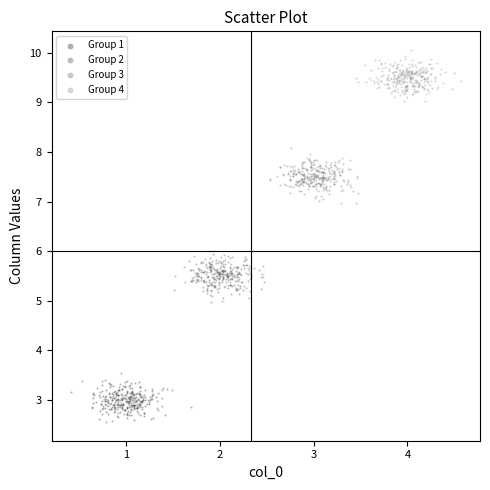

Which series reaches the maximum Y coordinate?

Group 4